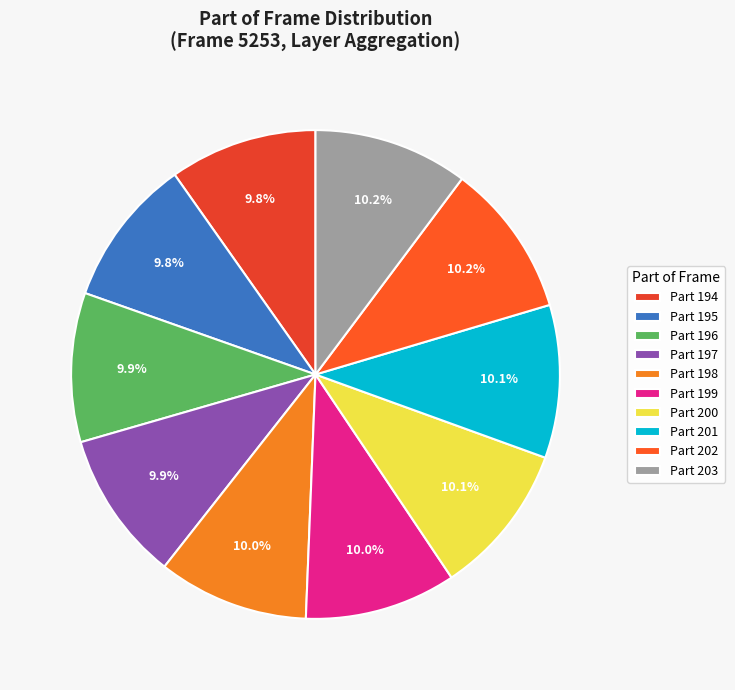

How many slices are in this pie chart?

10